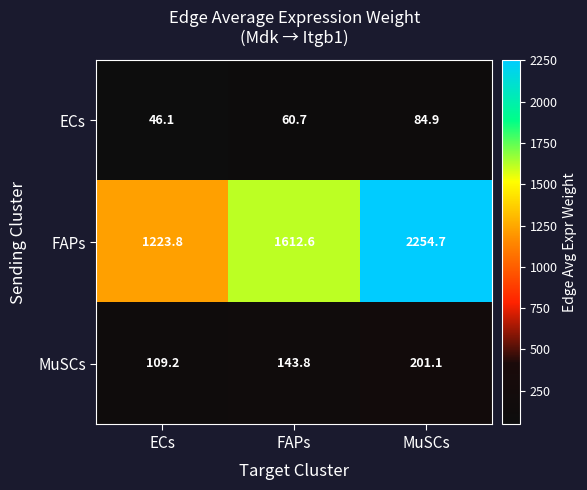

Which series has the largest total across all categories?

FAPs